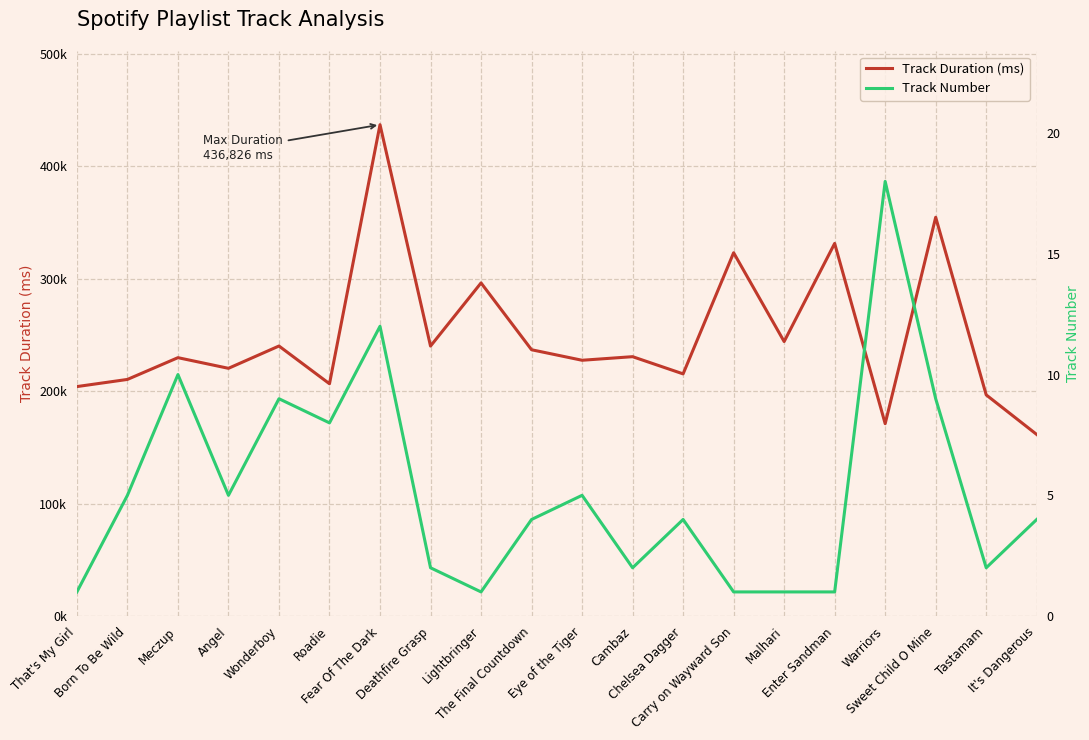

At which category does the chart reach its peak across all series?

Fear Of The Dark